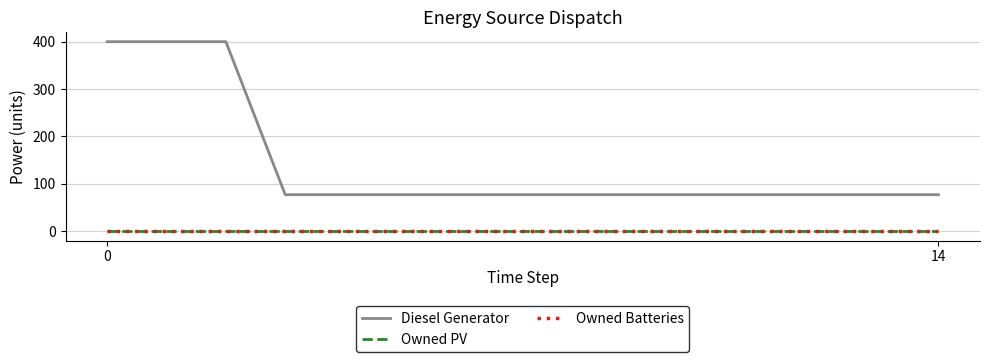

True or false: Diesel Generator and Owned PV intersect in this chart.

False